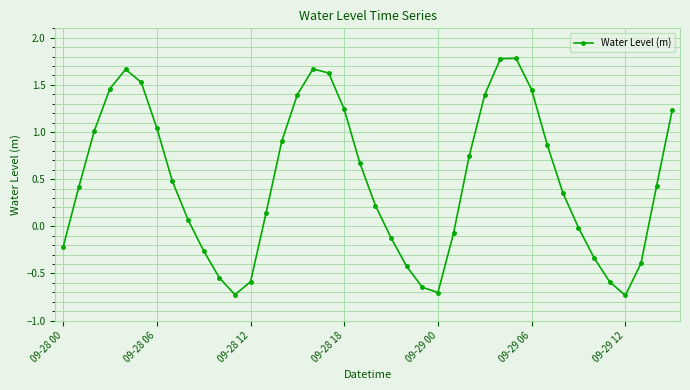

What is the difference between the maximum and second lowest values?

2.5